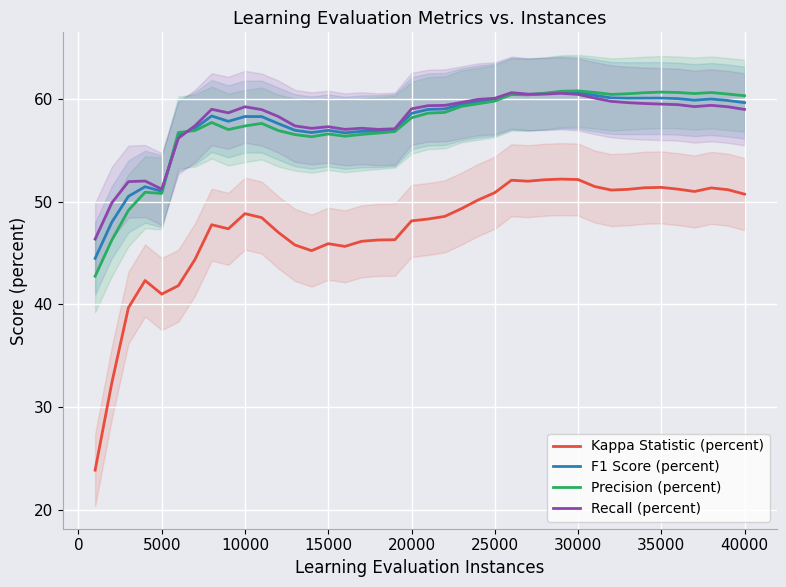

True or false: Kappa Statistic (percent) and Recall (percent) intersect in this chart.

False